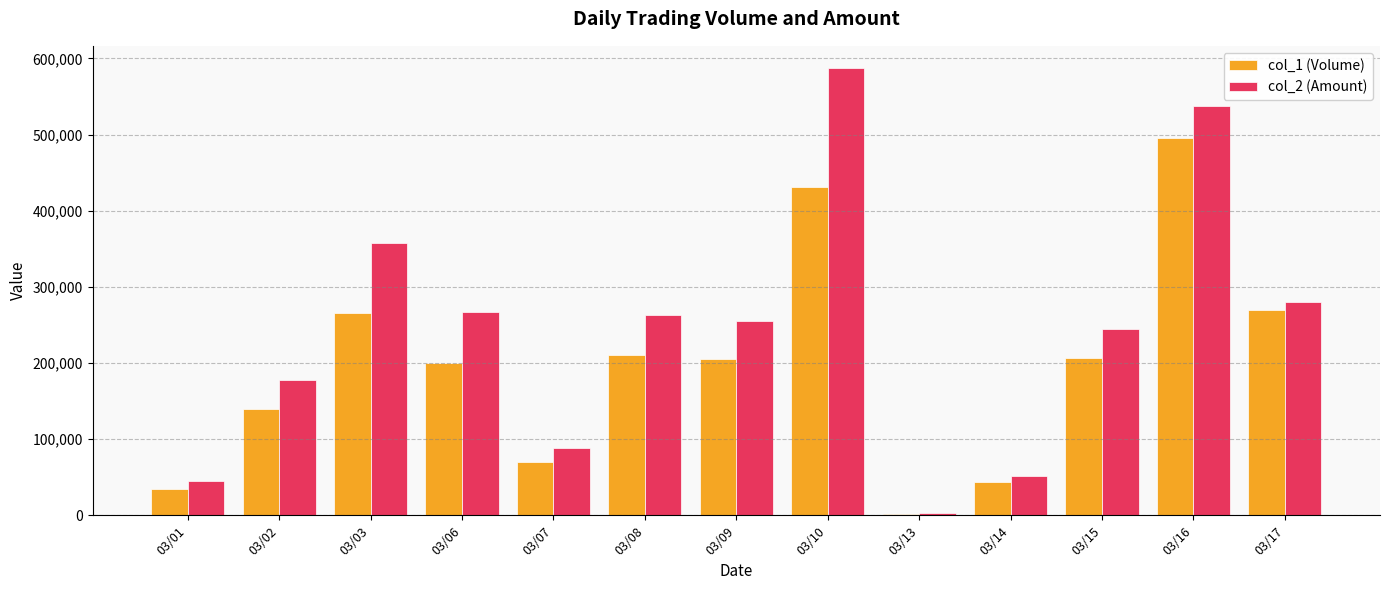

Which label corresponds to the smallest value in the chart?

03/13